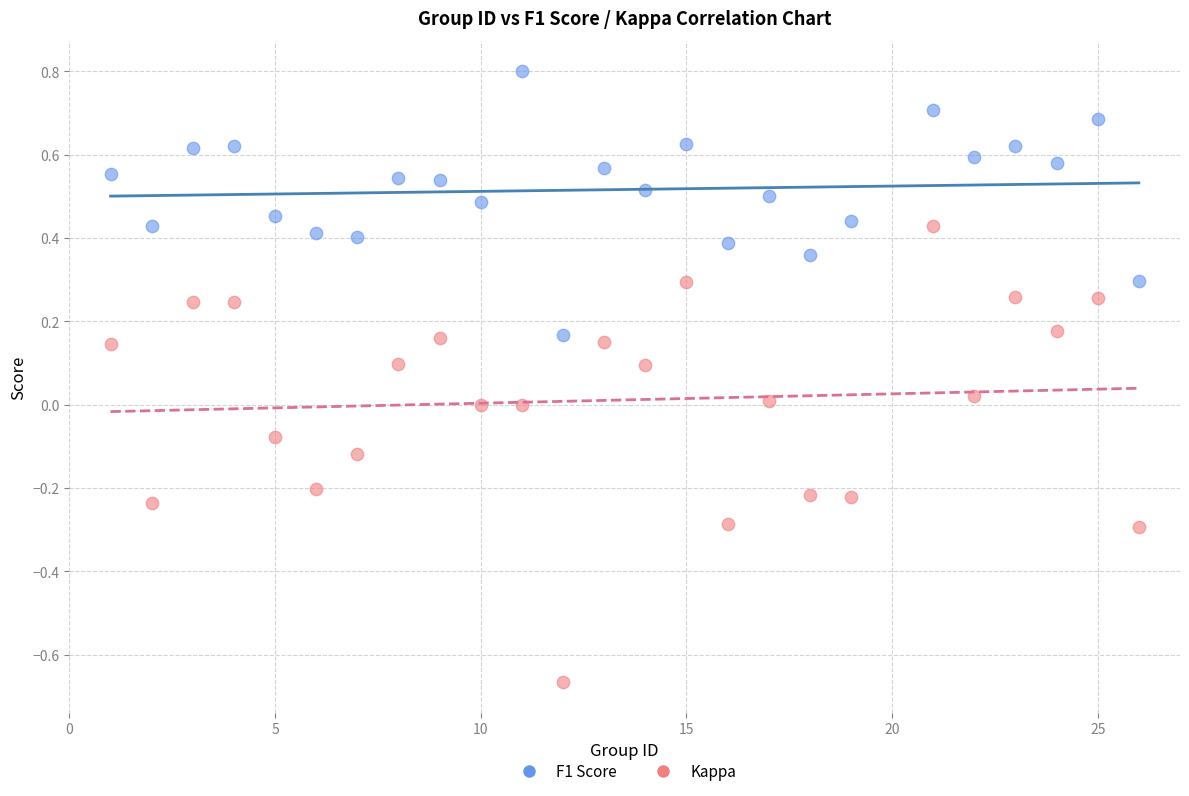

What are all the series names shown in the legend?

F1 Score, Kappa